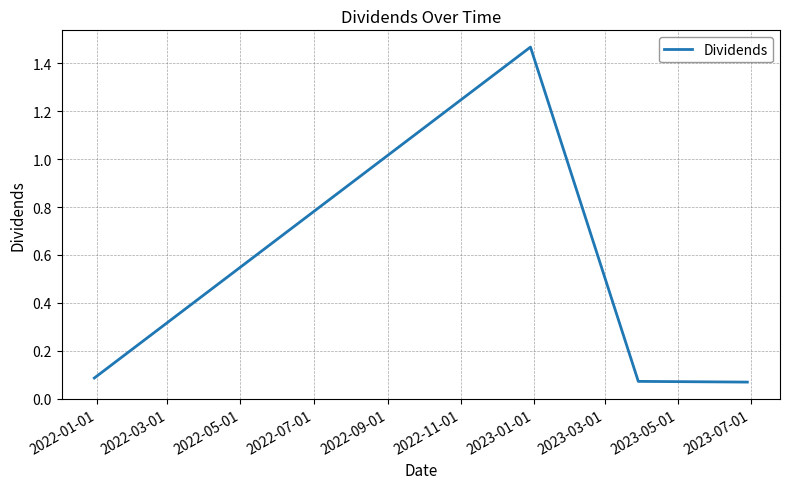

What is the average value?

0.4